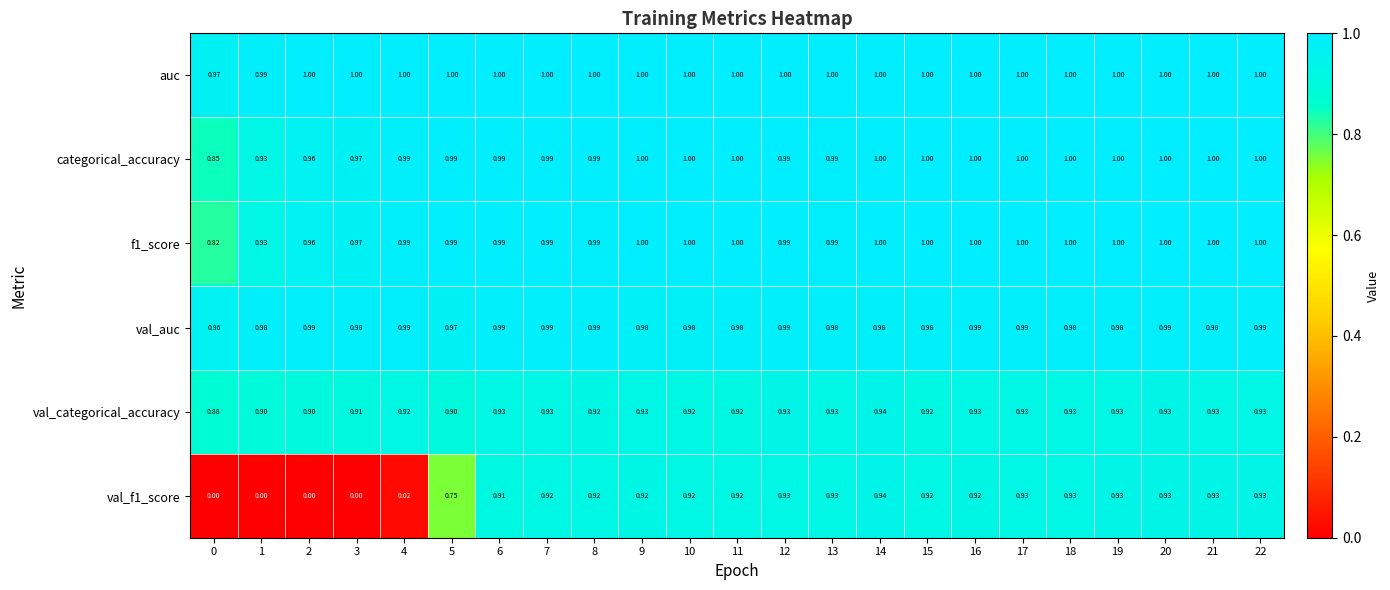

Which series has the largest total across all categories?

auc